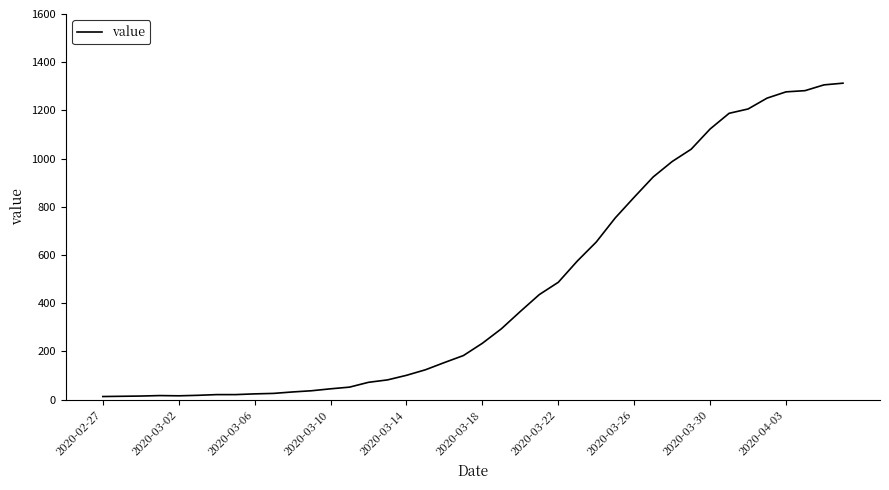

What is the maximum value shown in the chart?

1313